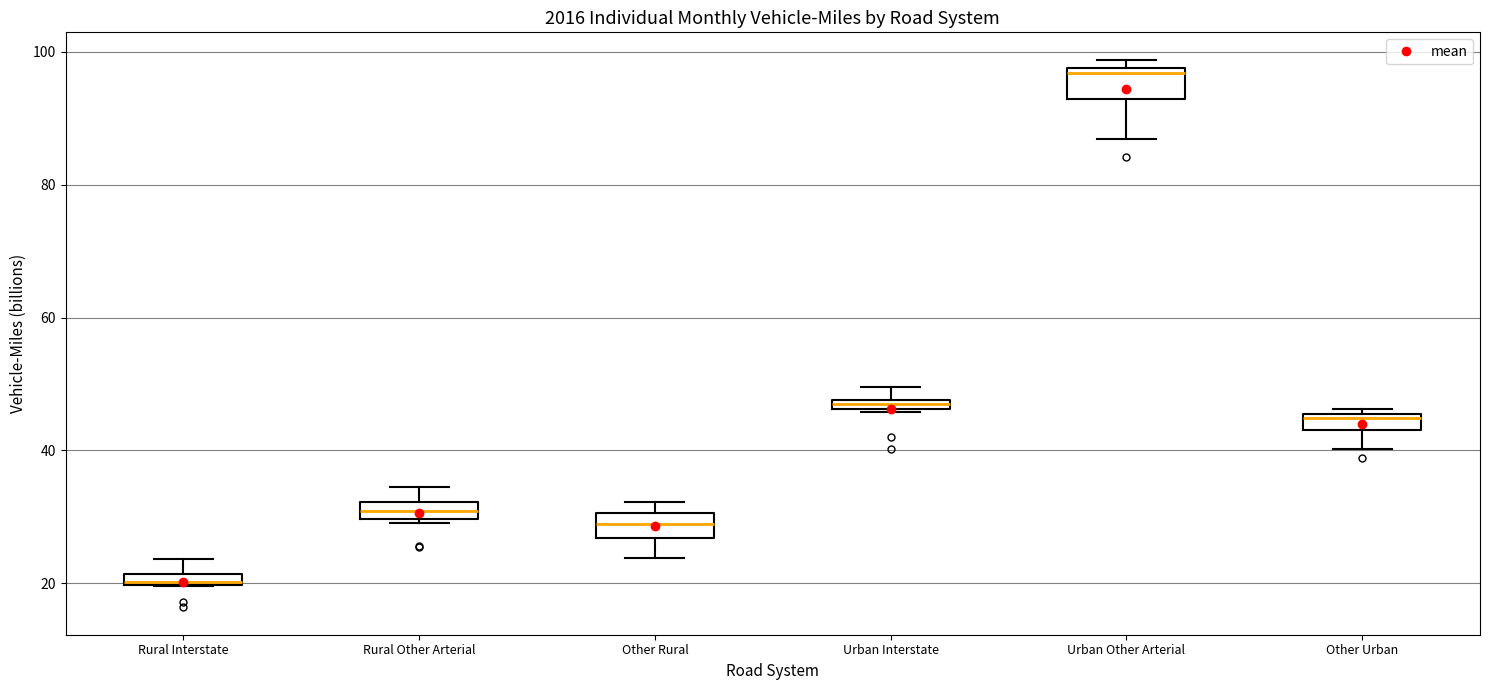

Where is the lower edge of the box for Other Rural on the y-axis? The values are not printed on the chart, so give them approximately, as read against the axis.

26